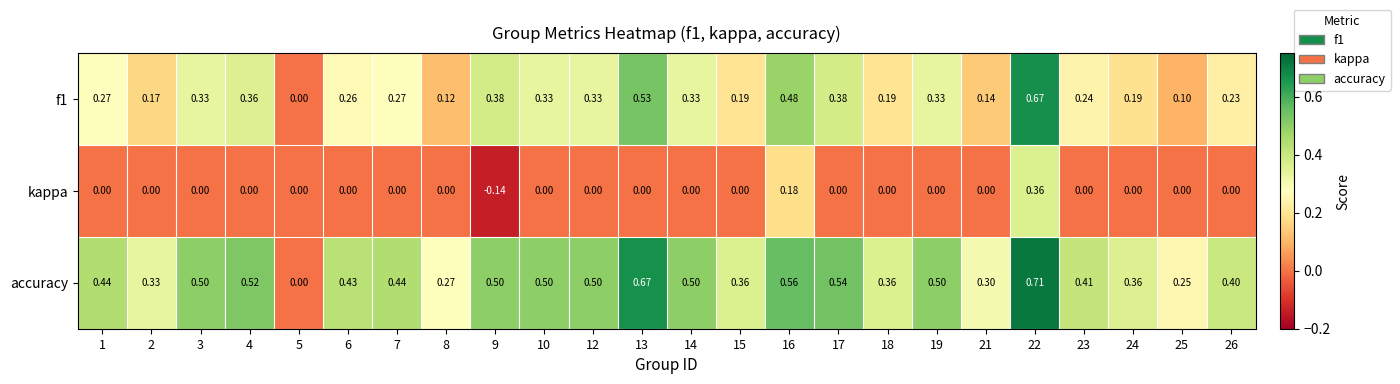

Which series has the largest total across all categories?

accuracy